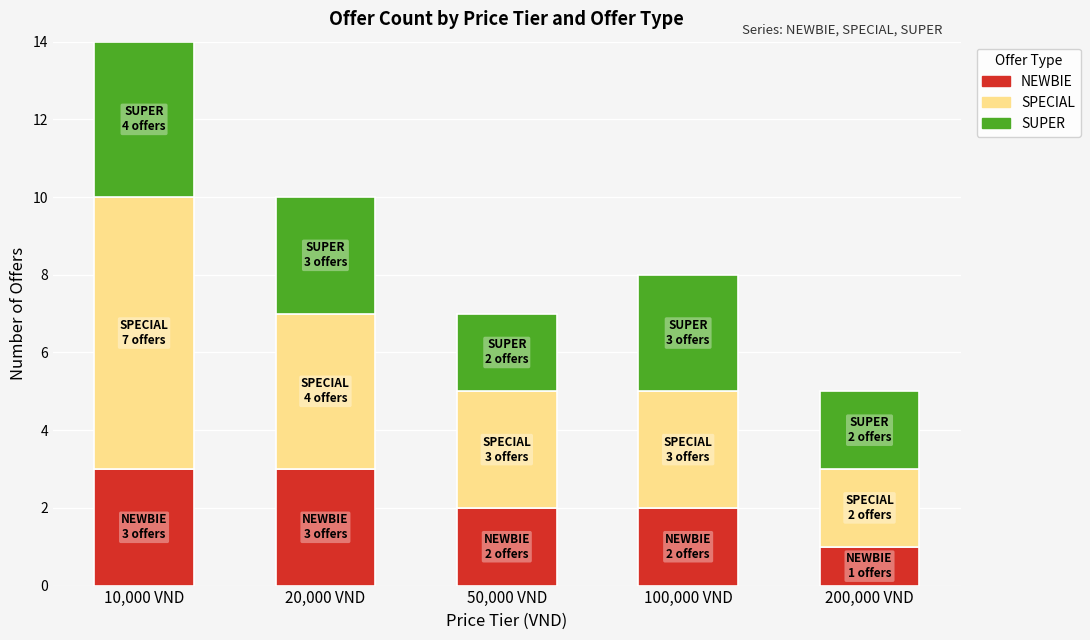

Reading left to right, what are the values for NEWBIE?

10,000 VND=3	20,000 VND=3	50,000 VND=2	100,000 VND=2	200,000 VND=1